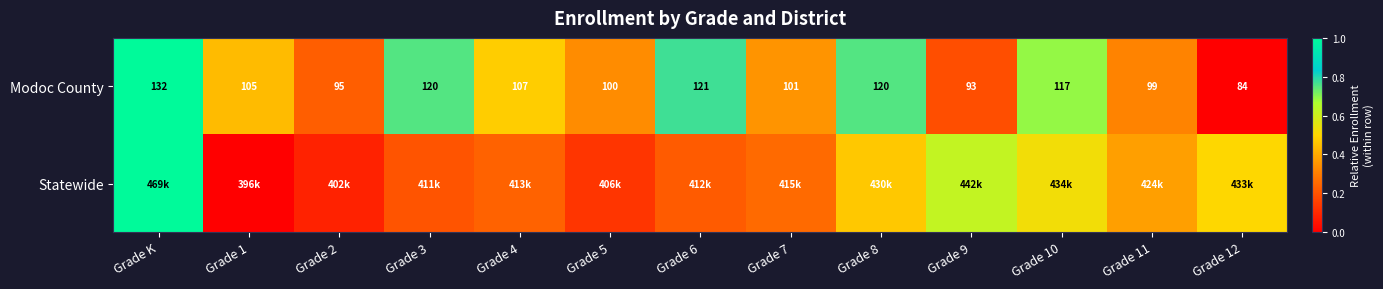

What is the maximum value for Modoc County?

1.0